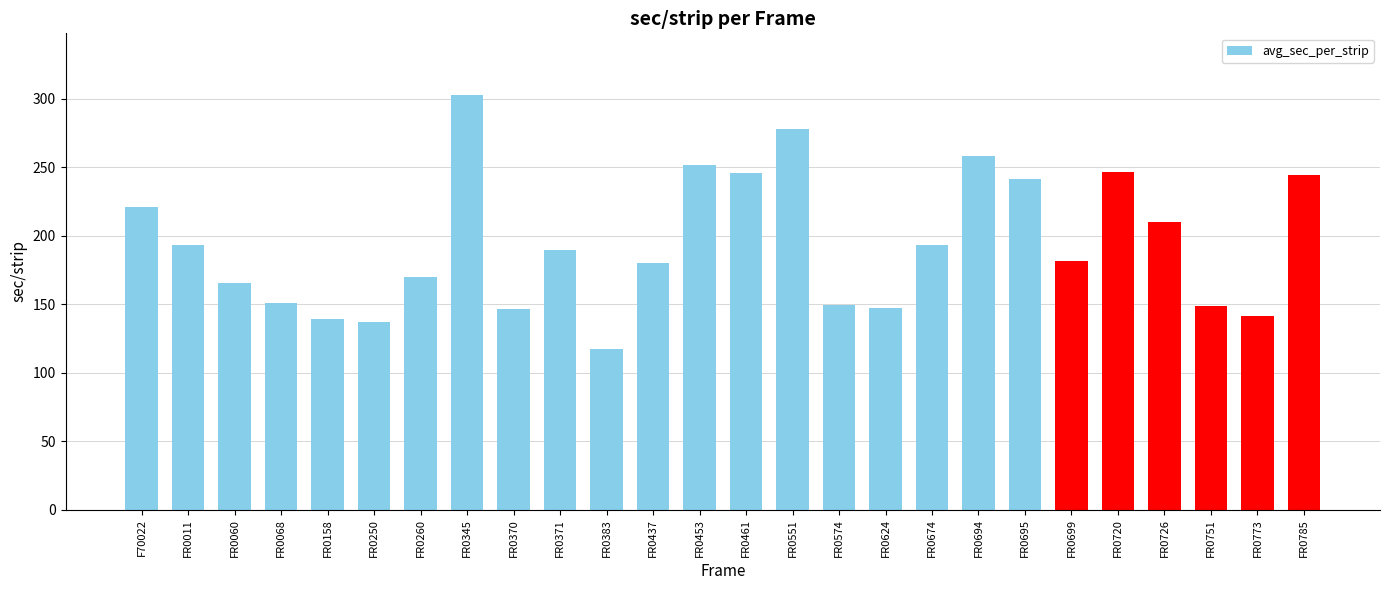

What value does the data have at FR0699?

181.2